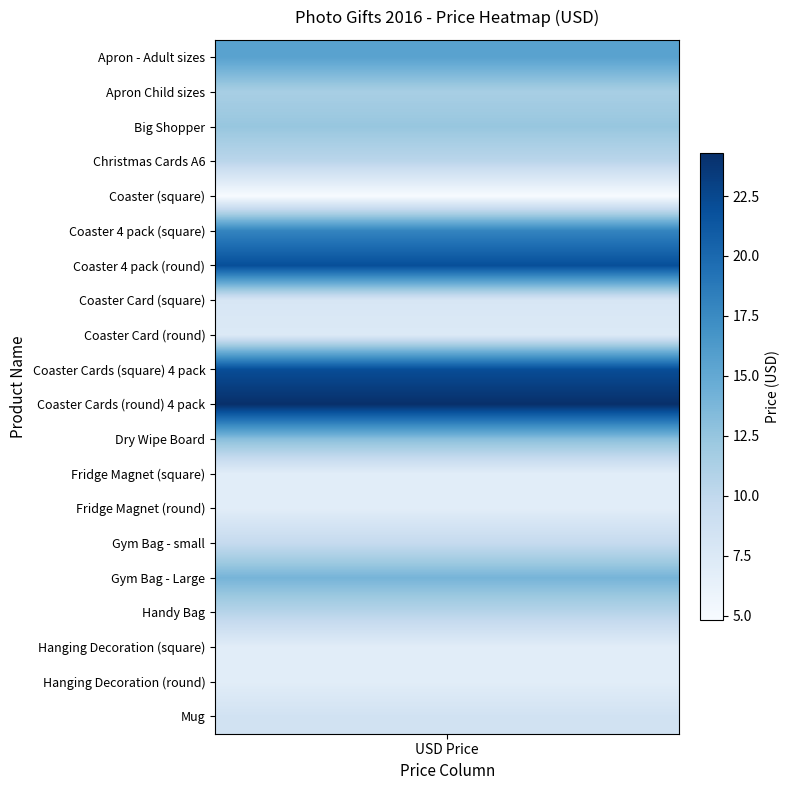

True or false: Pencil Case has a value of 17.3 at 1.

False